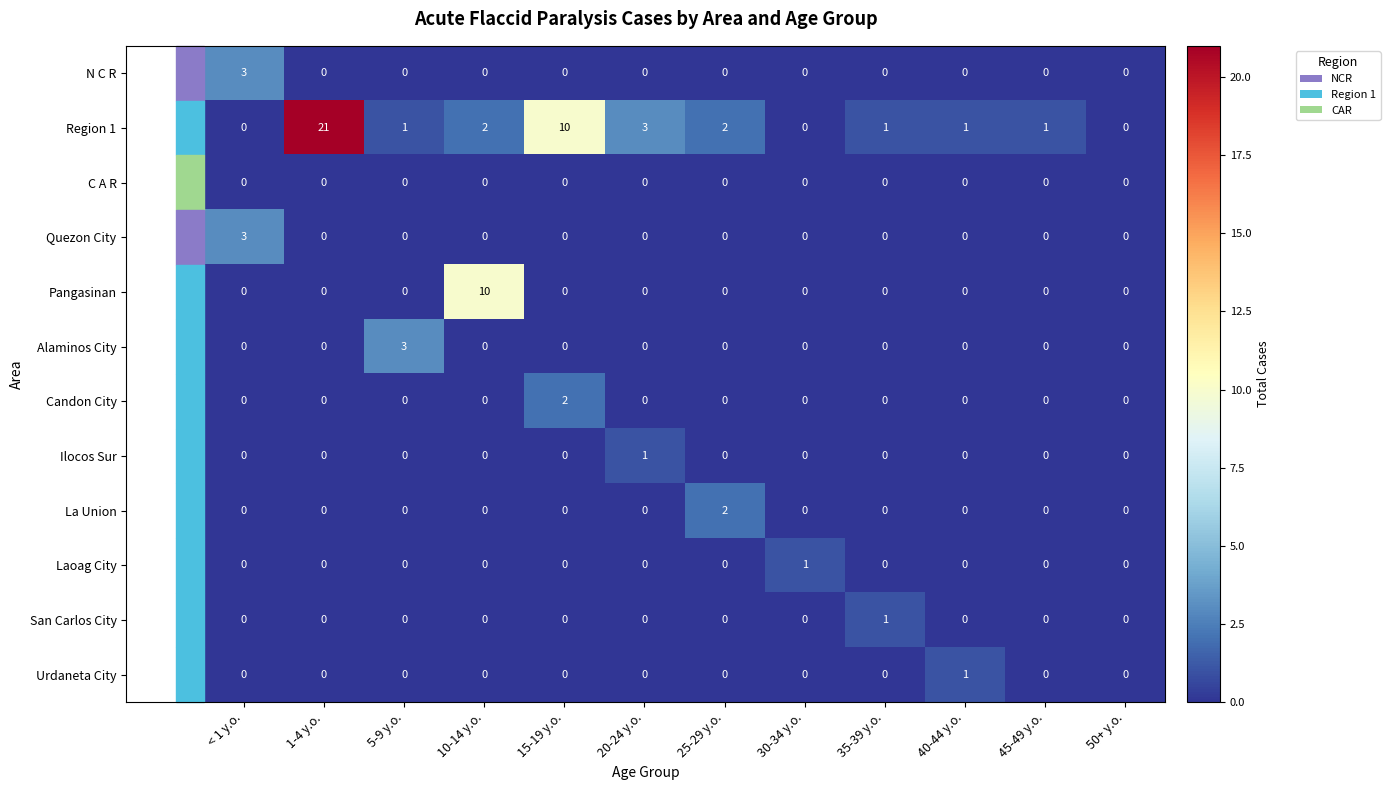

At which label does La Union reach its peak?

25-29 y.o.